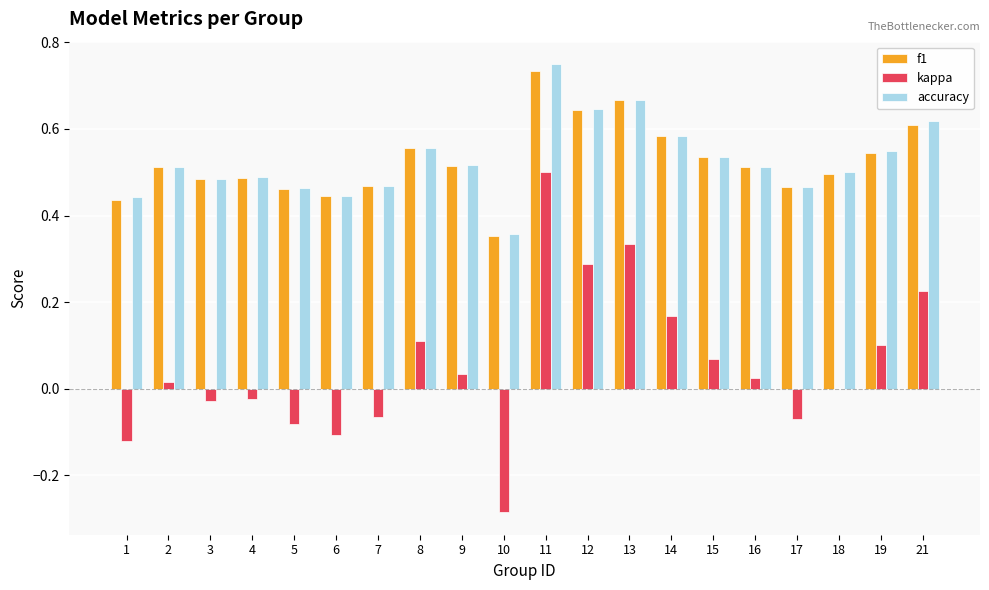

What is the sum of the accuracy values at 11 and 13?

1.4